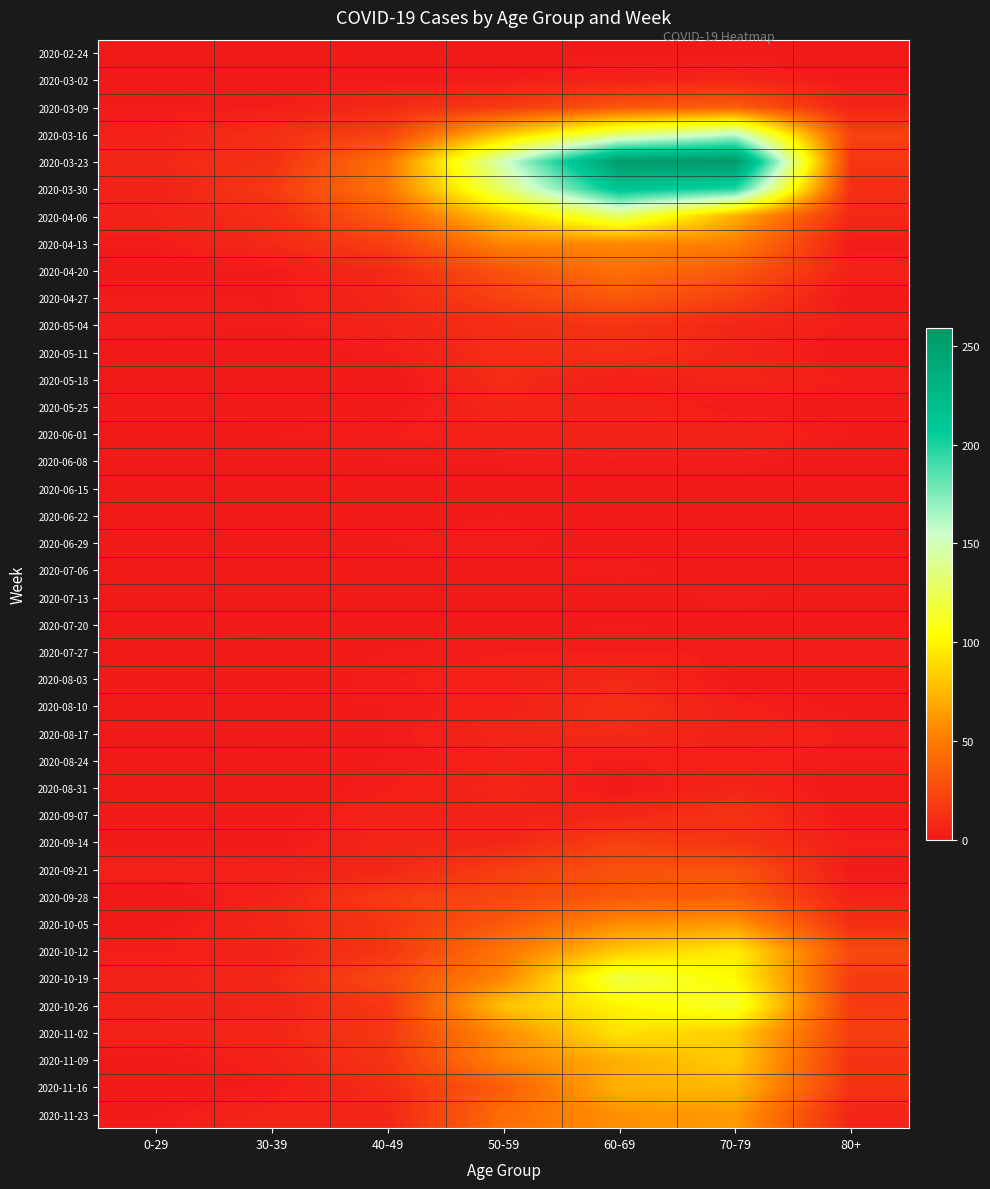

Which series has the largest range (max minus min)?

2020-03-23